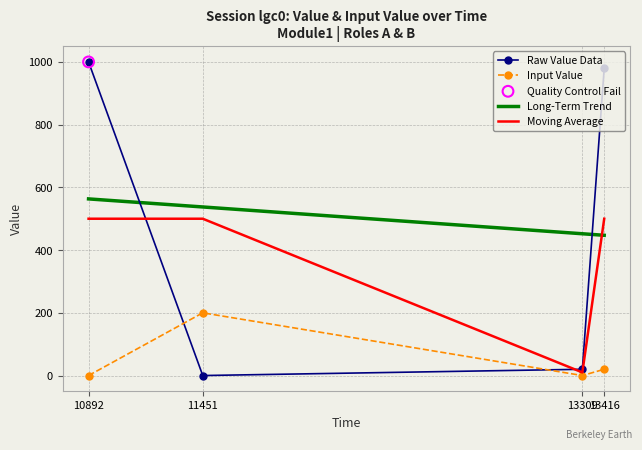

Which series reaches the minimum Y coordinate?

value